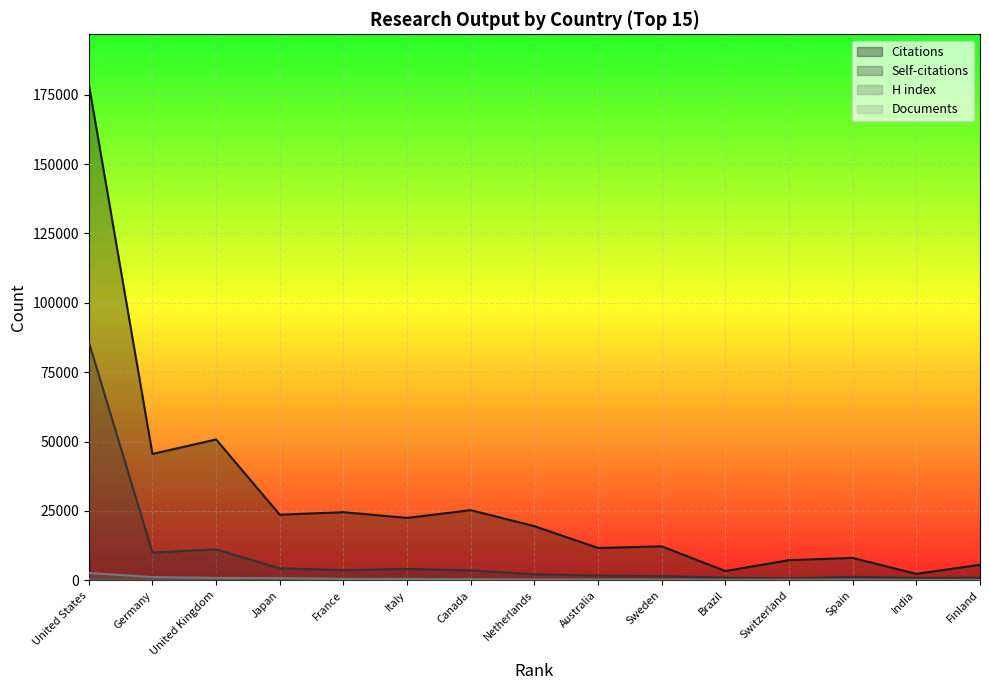

What is the difference between the second highest and minimum values in the Documents series?

1053